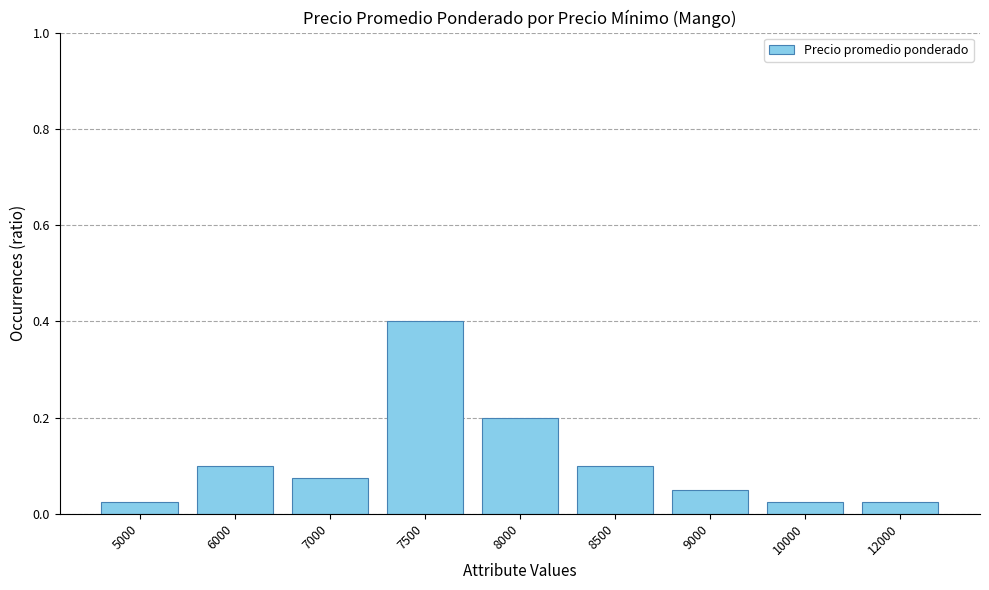

What is the difference between the maximum and minimum values?

0.4